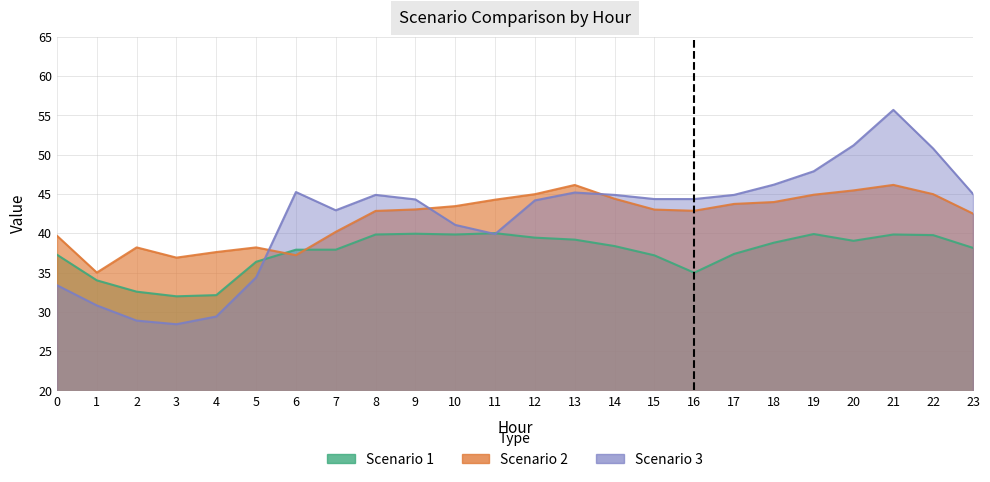

How many series are shown in this chart?

3